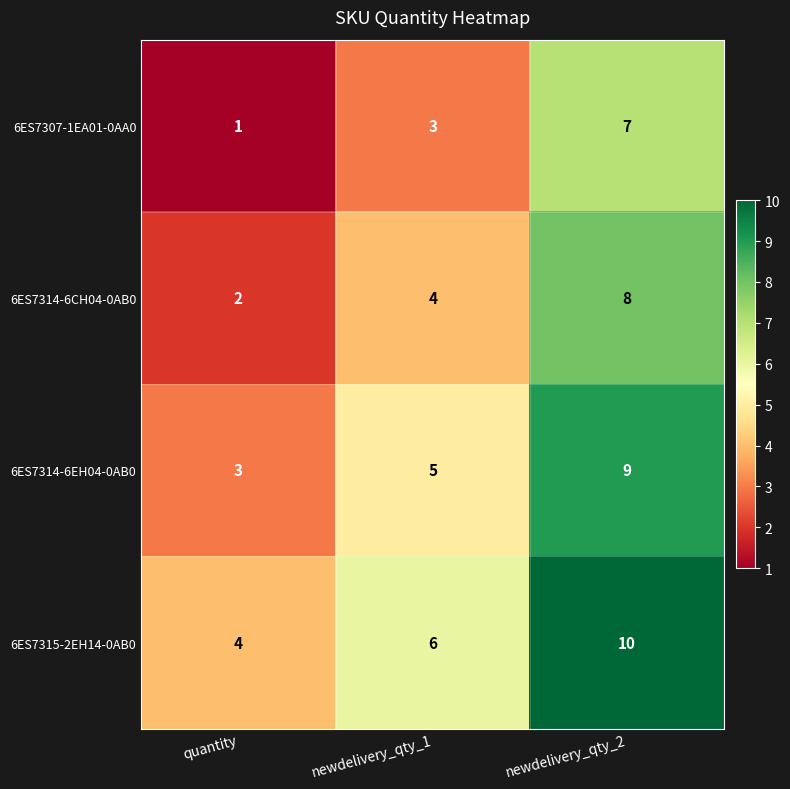

How many series are shown in this chart?

4